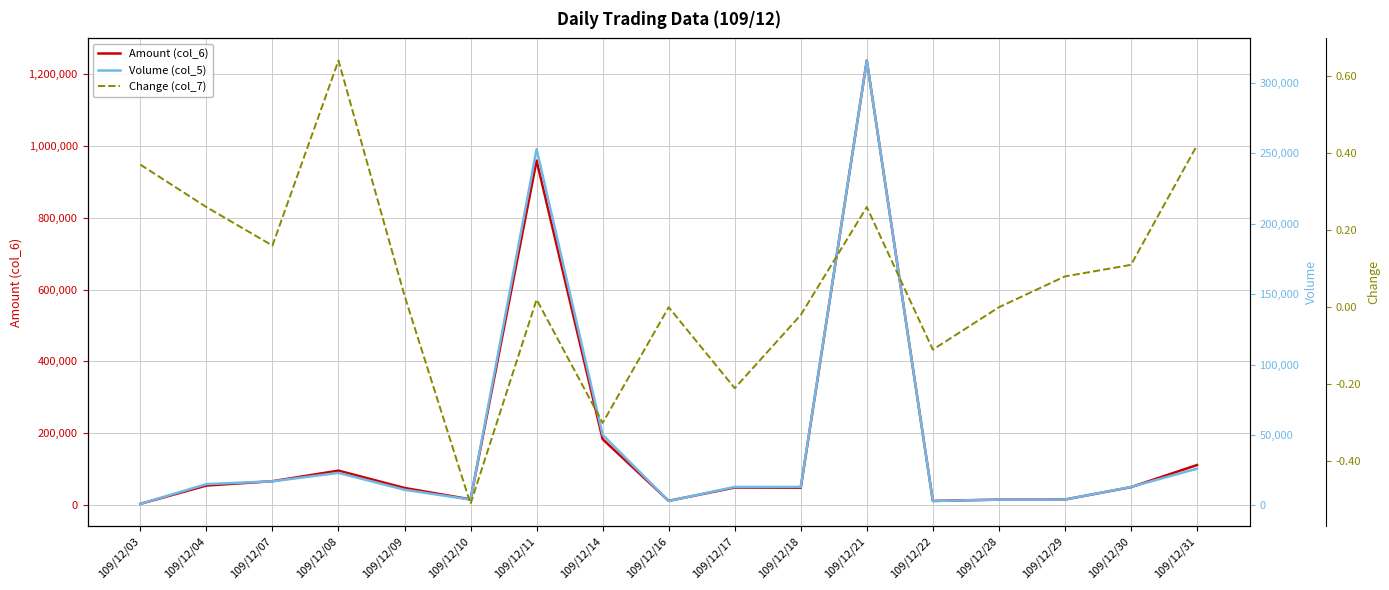

How many values in the Amount (col_6) series exceed 48690?

8